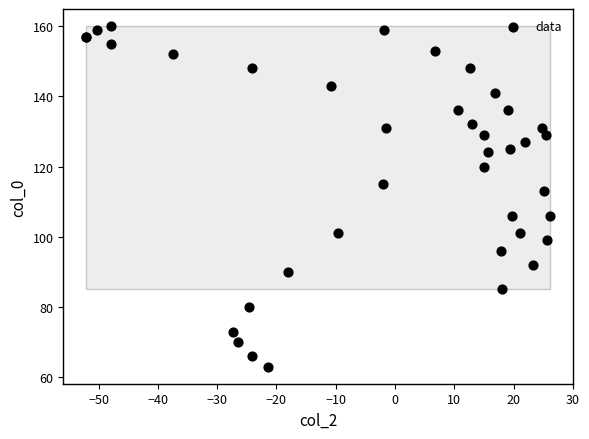

What Y value in the scatter plot is closest to 111?

113